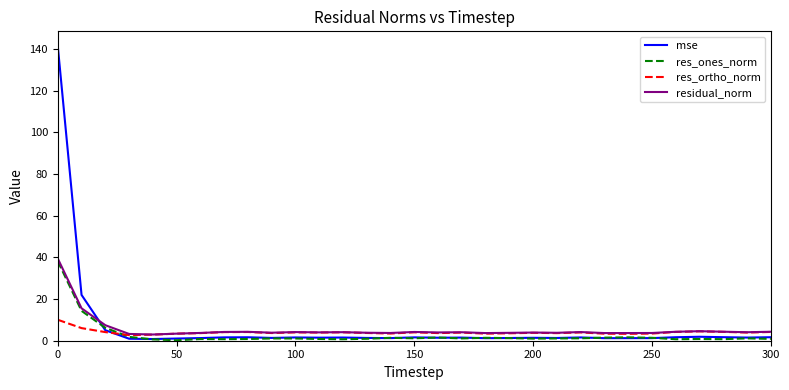

What is the difference between the maximum and minimum values in the mse series?

140.6